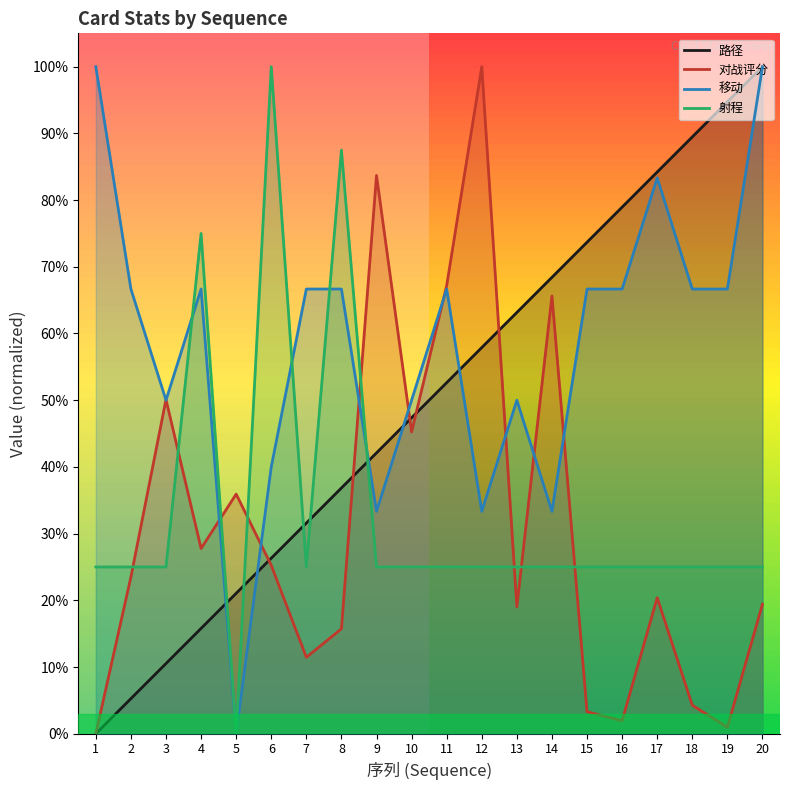

Which label corresponds to the smallest value in the chart?

1